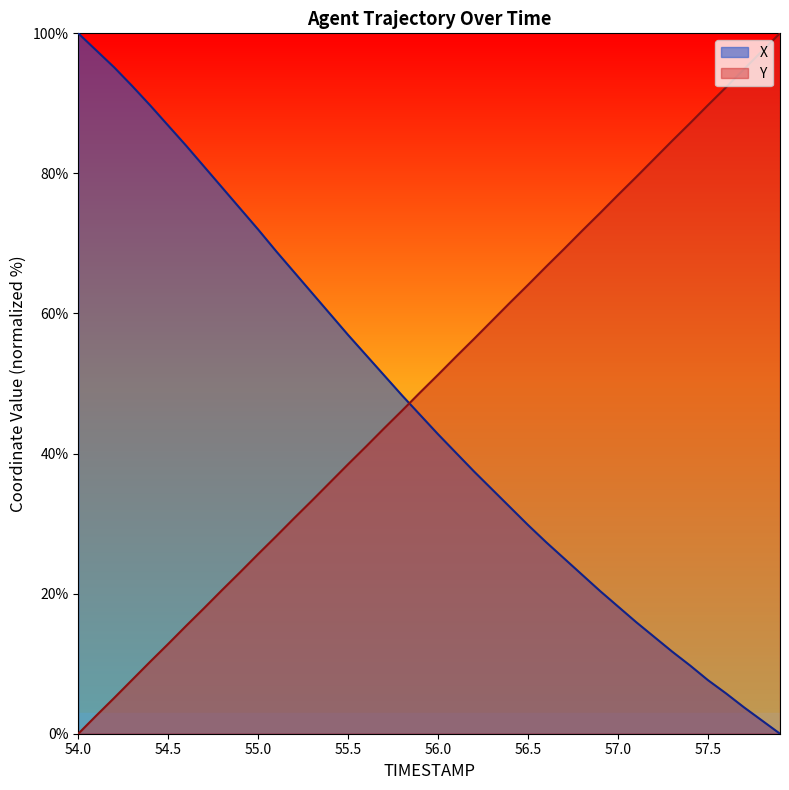

What are all the series names shown in the legend?

X, Y